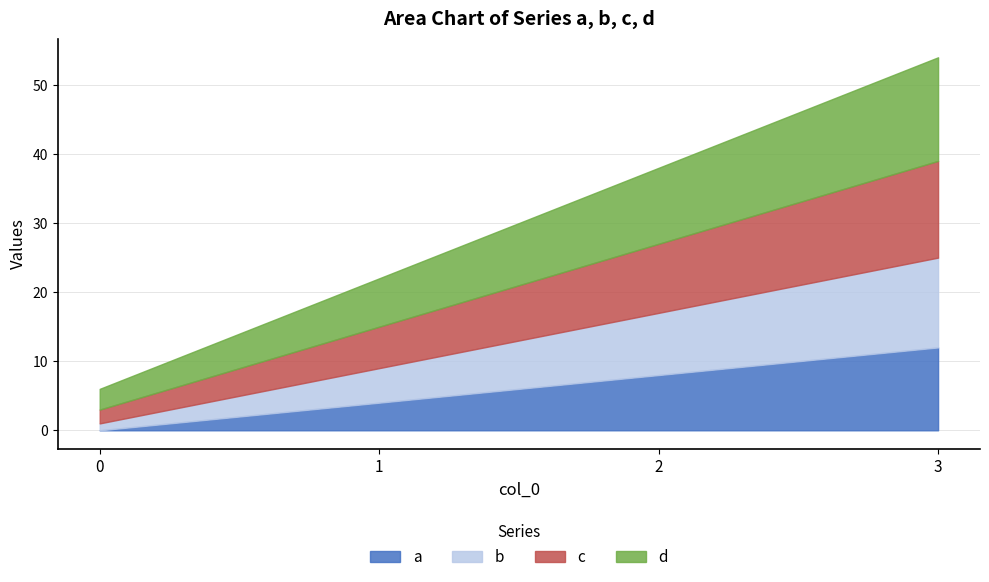

Which category has the highest value in the b series?

3